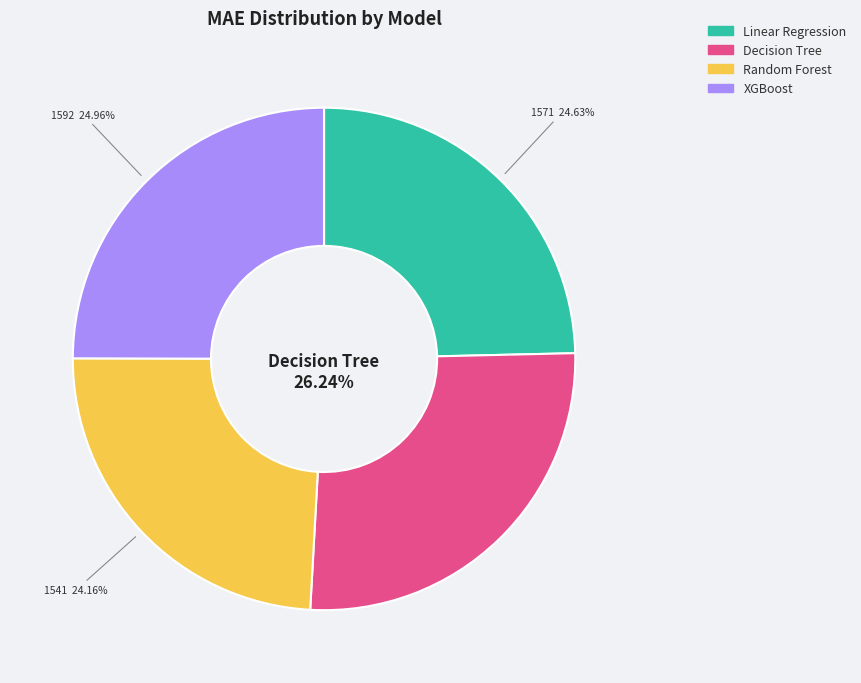

What is the largest slice in the pie chart?

Decision Tree